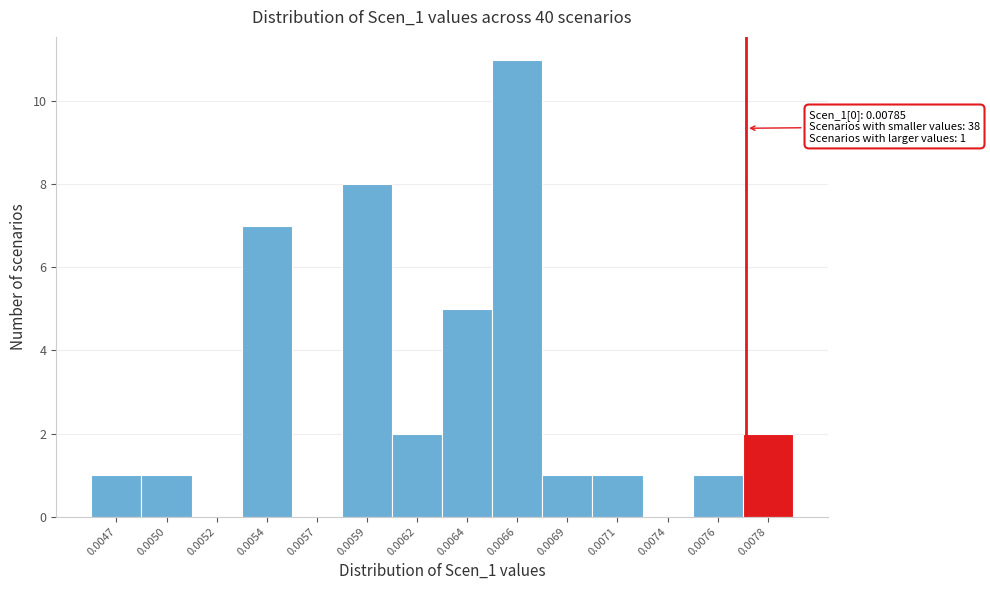

Reading right to left, what are all the values shown in this chart?

0.0078=2	0.0076=1	0.0074=0	0.0071=1	0.0069=1	0.0066=11	0.0064=5	0.0062=2	0.0059=8	0.0057=0	0.0054=7	0.0052=0	0.0050=1	0.0047=1